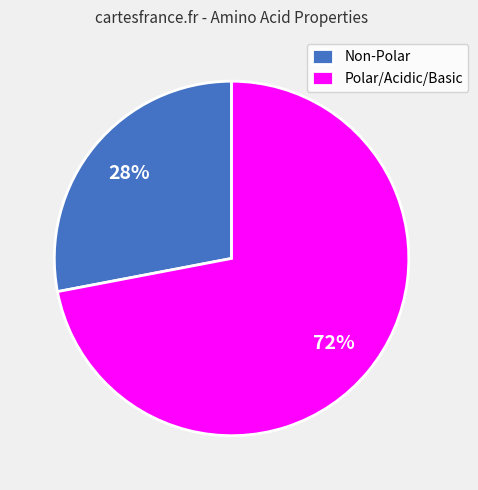

Is it true that Polar/Acidic/Basic is 57% of the pie?

False